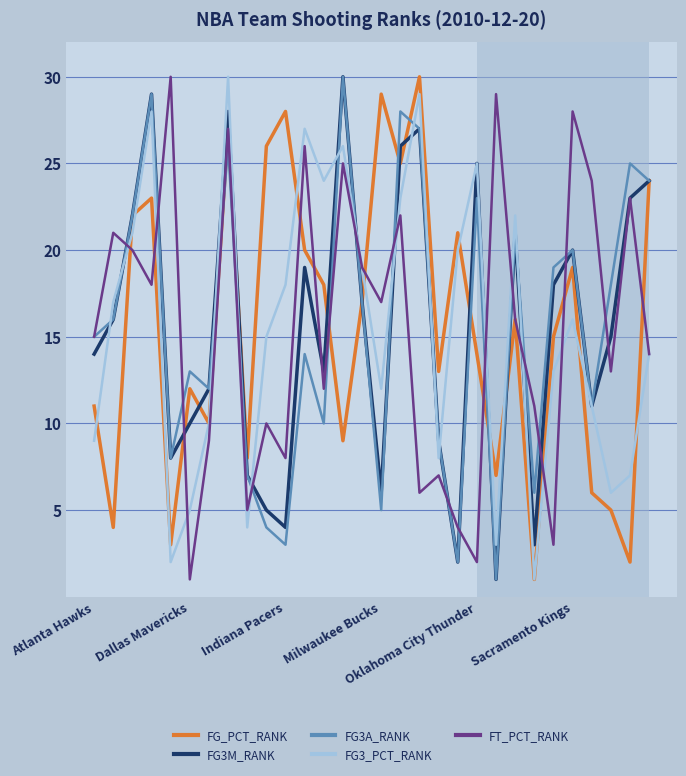

Which series has the largest total across all categories?

FG_PCT_RANK